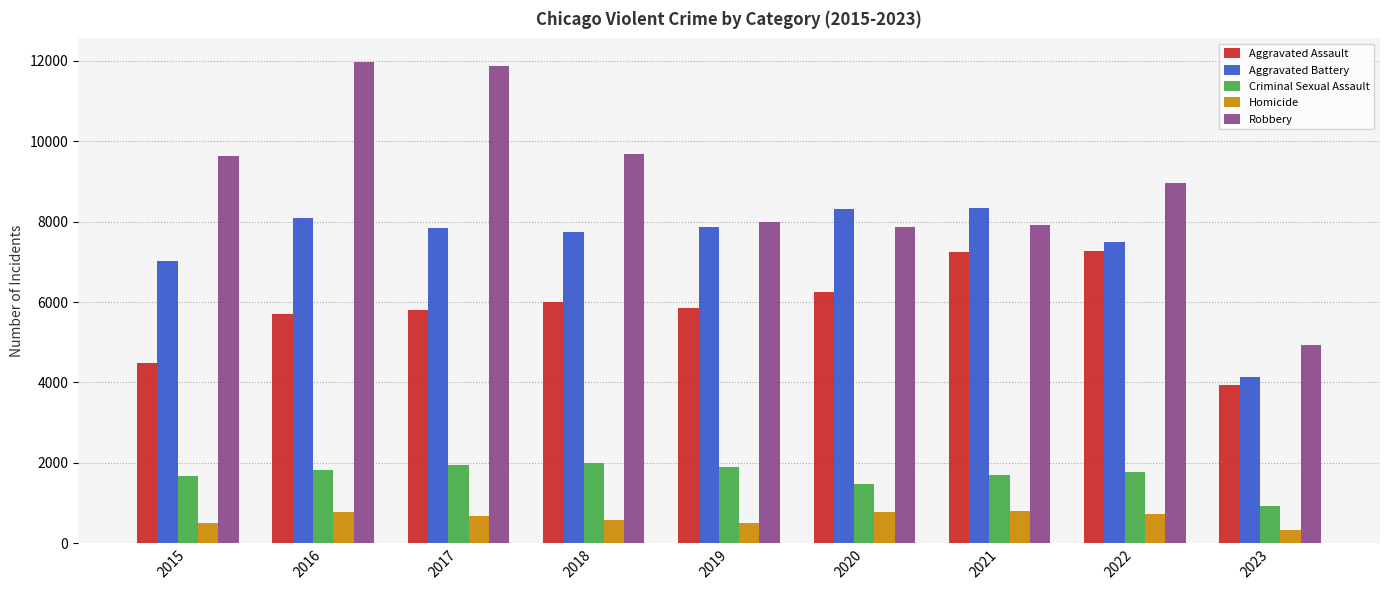

What is the highest value of the Robbery series?

11960